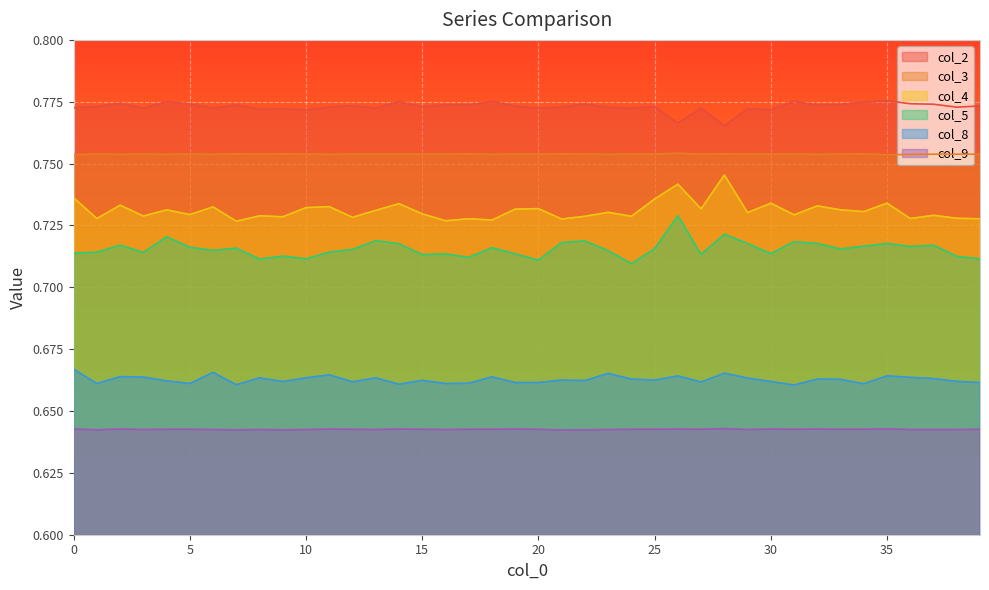

At which category is the sum across all series the highest?

26